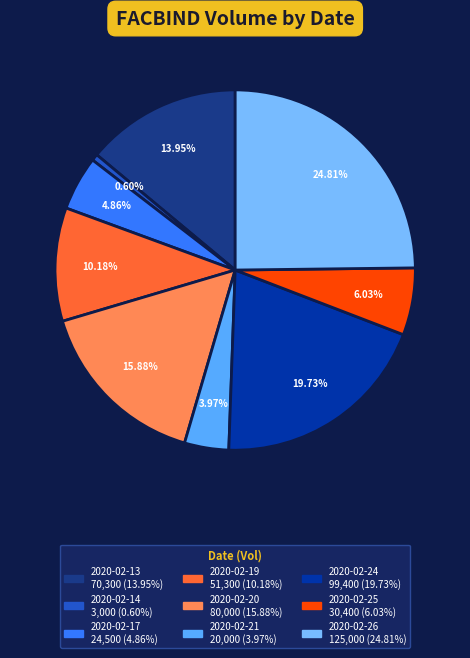

What is the smallest slice in the pie chart?

2020-02-14